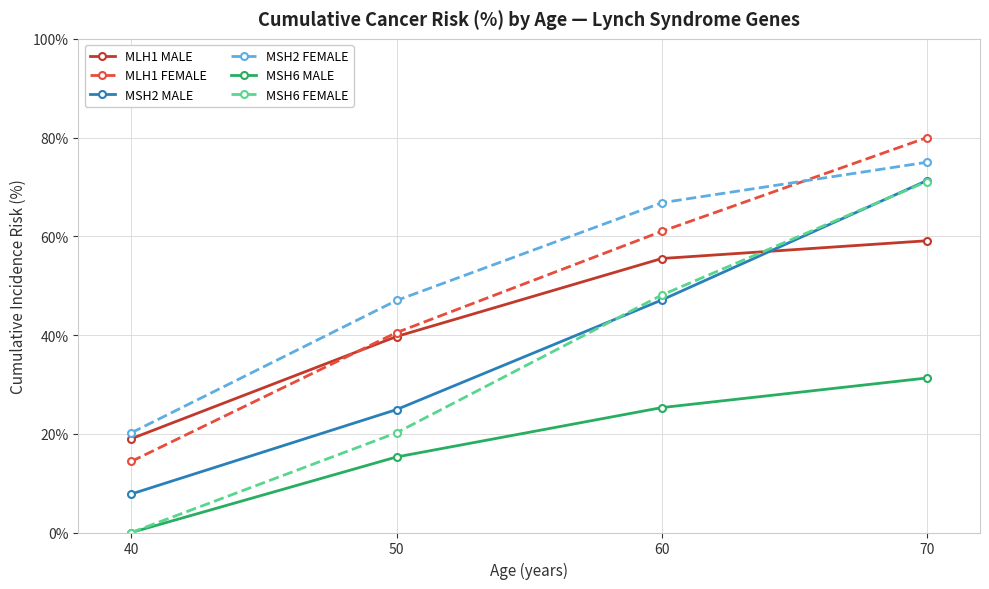

What is the sum of all MLH1 MALE values?

173.3